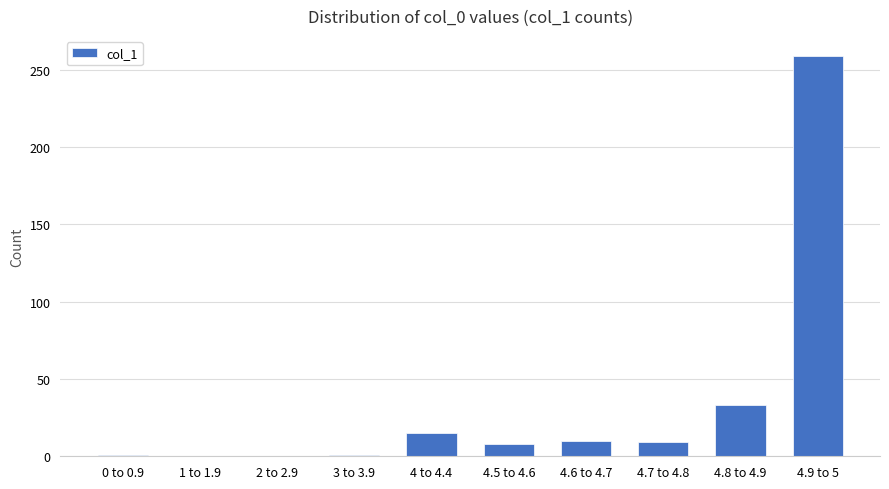

What is the greatest value displayed?

259